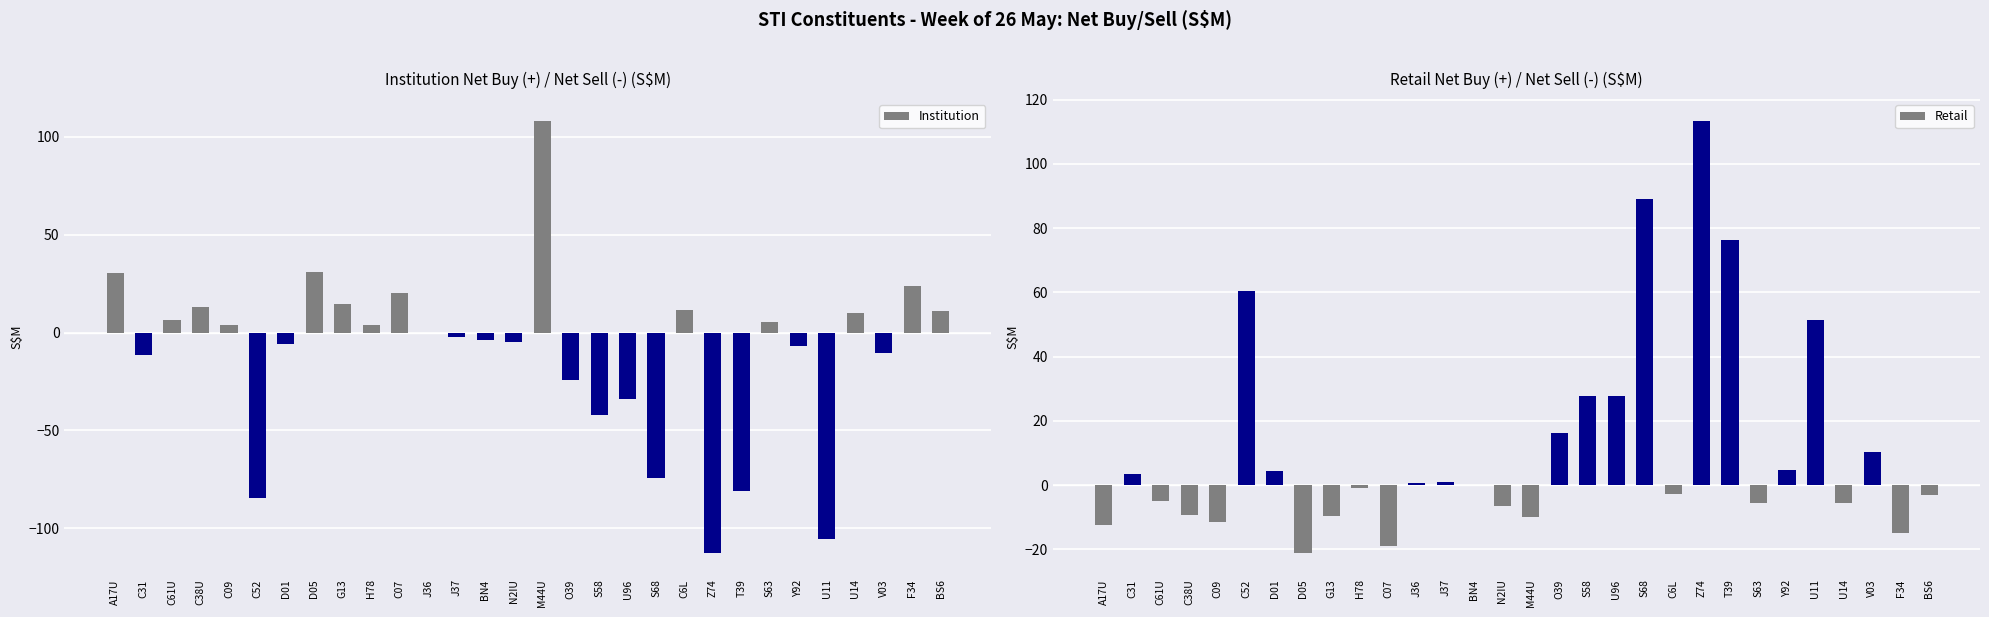

How many values in Retail are above zero?

14